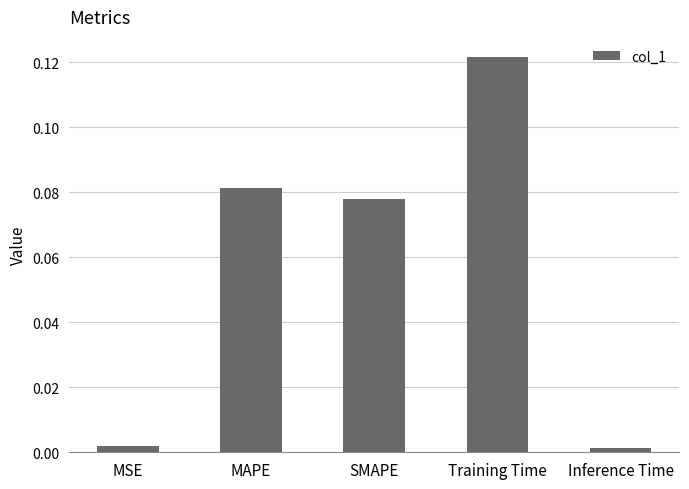

What is the sum of all values?

0.3